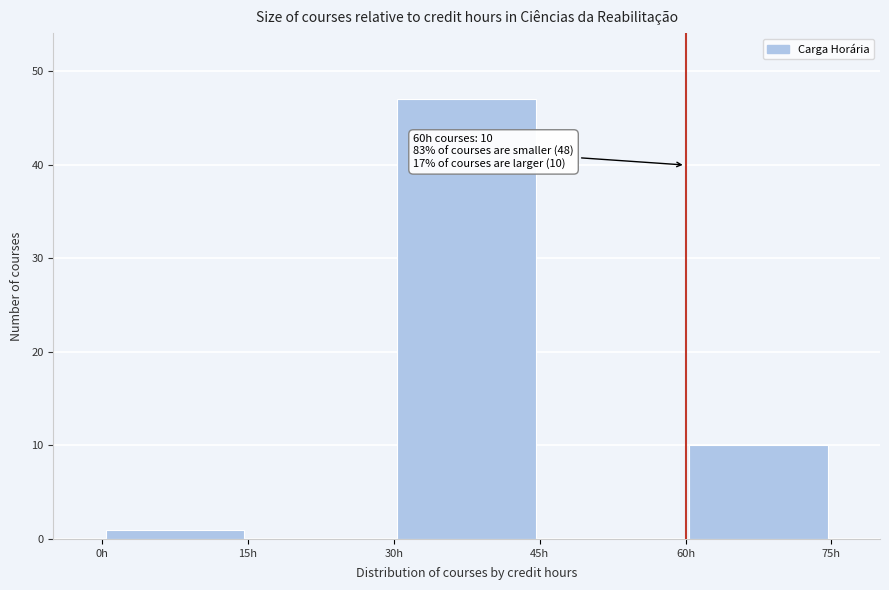

Which range on the x-axis has the tallest bar?

30 to 45